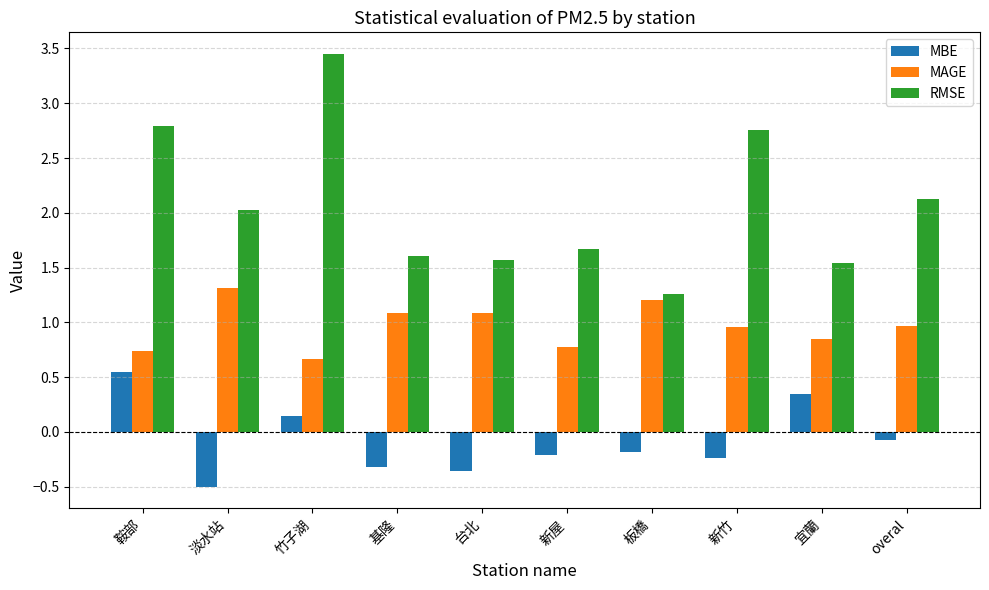

At which label is RMSE closest to 2?

淡水站